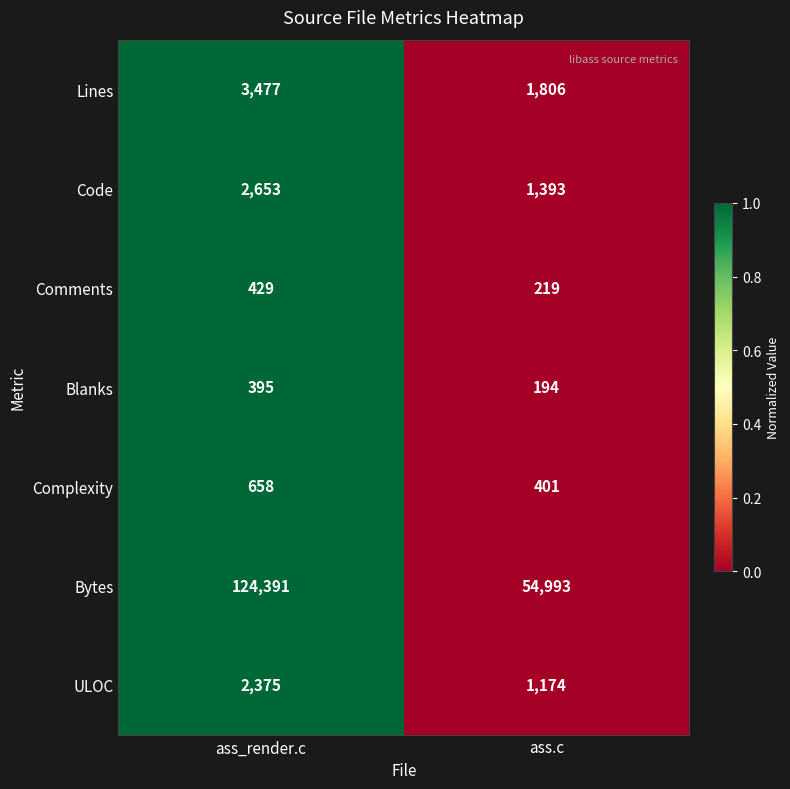

What is the difference between the maximum and minimum values in the Comments series?

210